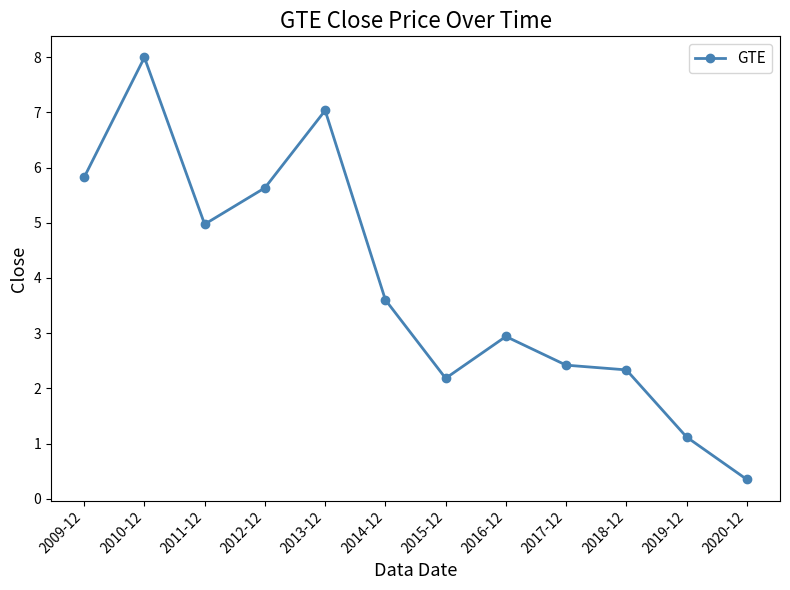

How many values exceed 3?

6